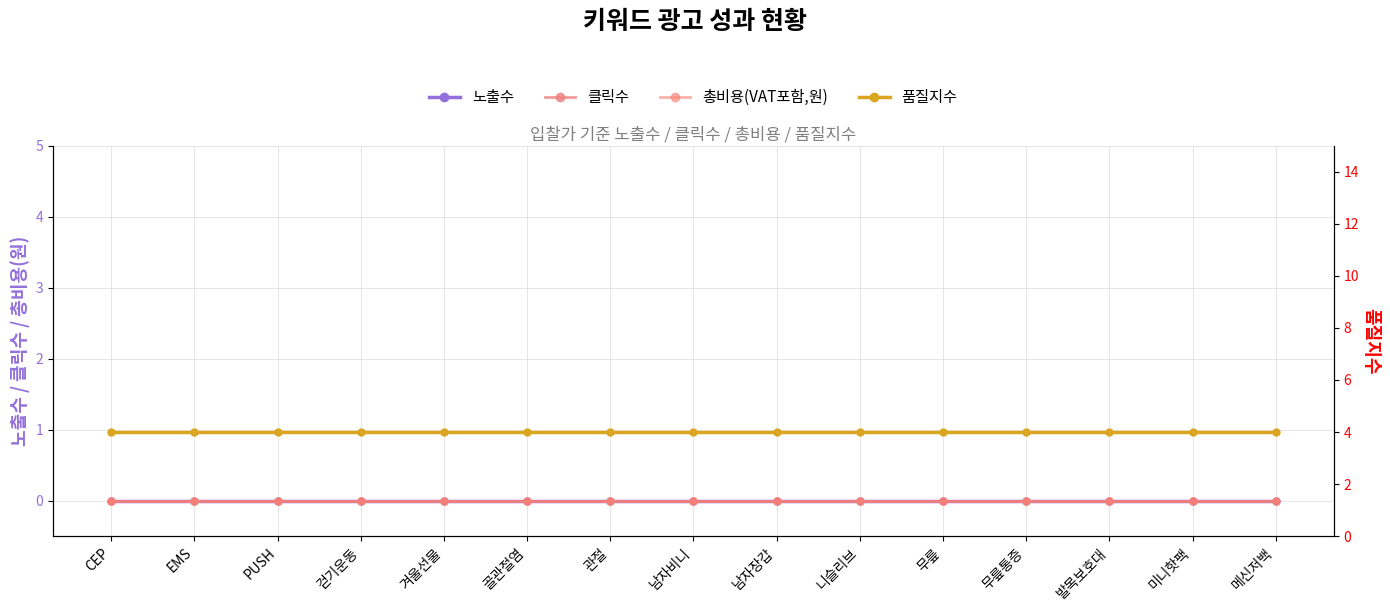

Reading left to right, extract all data points from this chart.

노출수: 0	0	0	0	0	0	0	0	0	0	0	0	0	0	0
클릭수: 0	0	0	0	0	0	0	0	0	0	0	0	0	0	0
총비용(VAT포함,원): 0	0	0	0	0	0	0	0	0	0	0	0	0	0	0
품질지수: 4	4	4	4	4	4	4	4	4	4	4	4	4	4	4